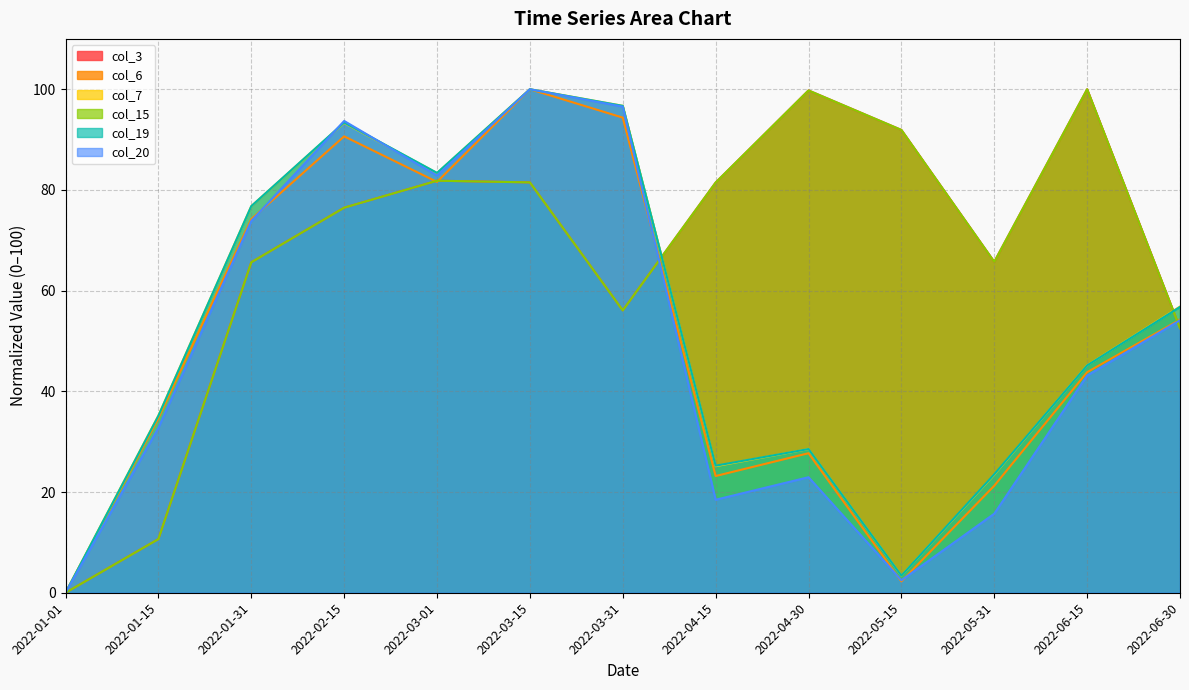

Is the value of col_20 at 2022-05-15 greater than the value of col_3 at 2022-05-31?

No